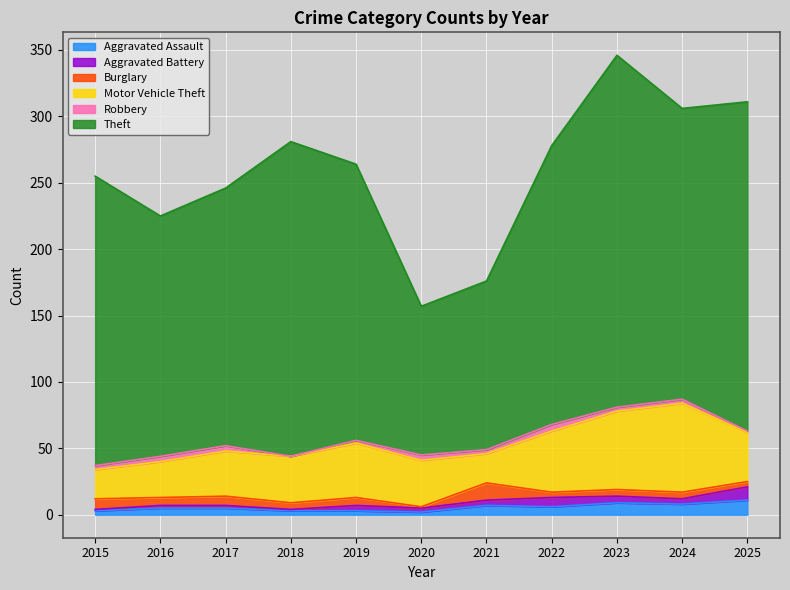

Does the chart display data point markers on the line(s)?

No